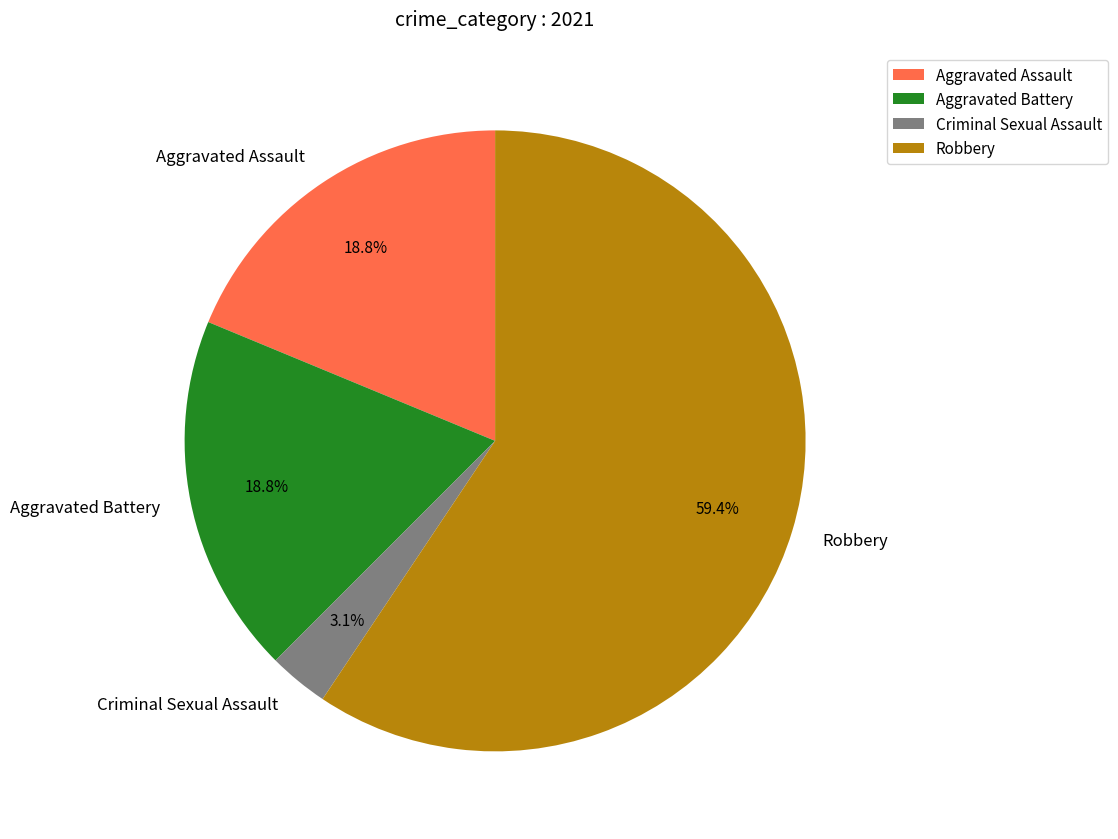

Is it true that Aggravated Assault is 19% of the pie?

True